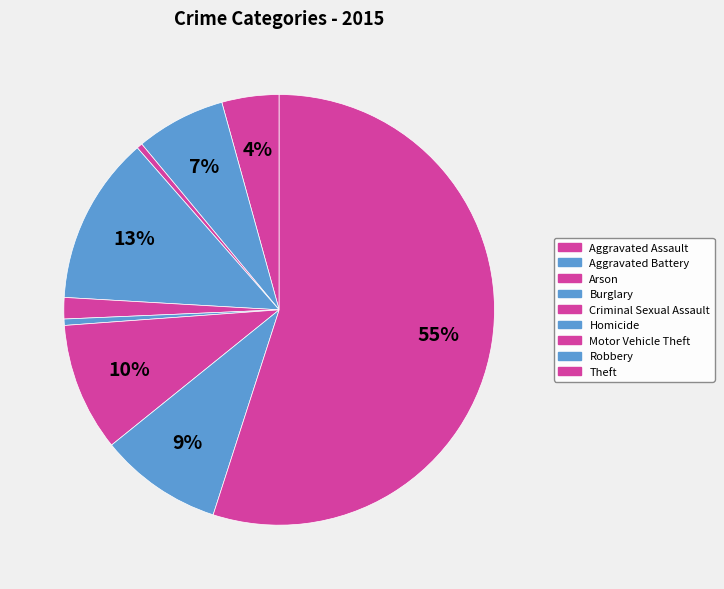

Between Burglary and Aggravated Battery, which is larger?

Burglary